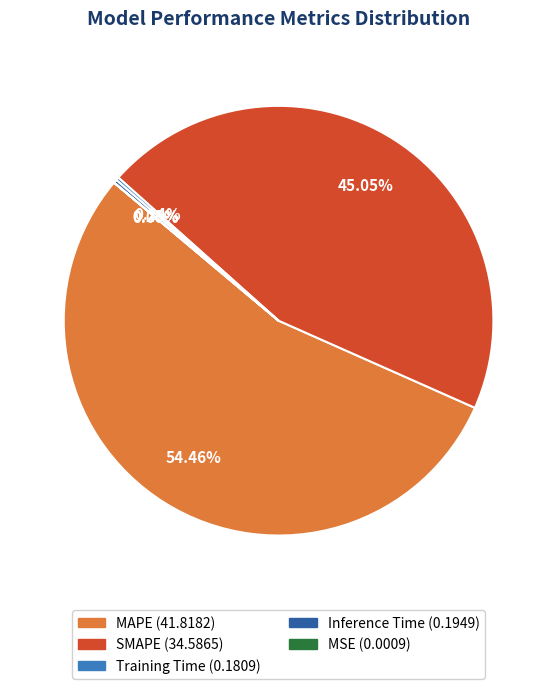

Do SMAPE and MAPE together represent more than half of the pie?

Yes